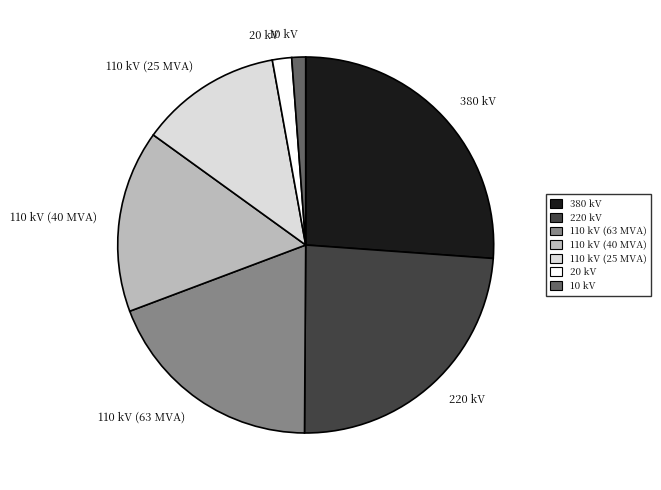

Approximately how many times larger is the value at 110 kV (40 MVA) compared to 110 kV (25 MVA)?

1.3